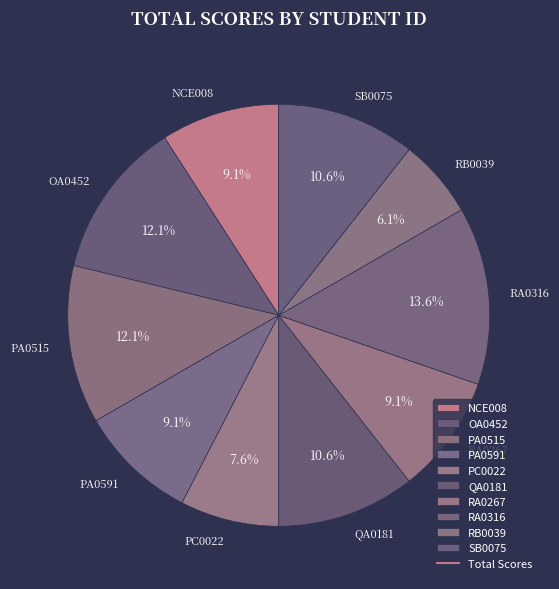

Combined, what portion of the pie is RB0039 and PA0515?

18.2%